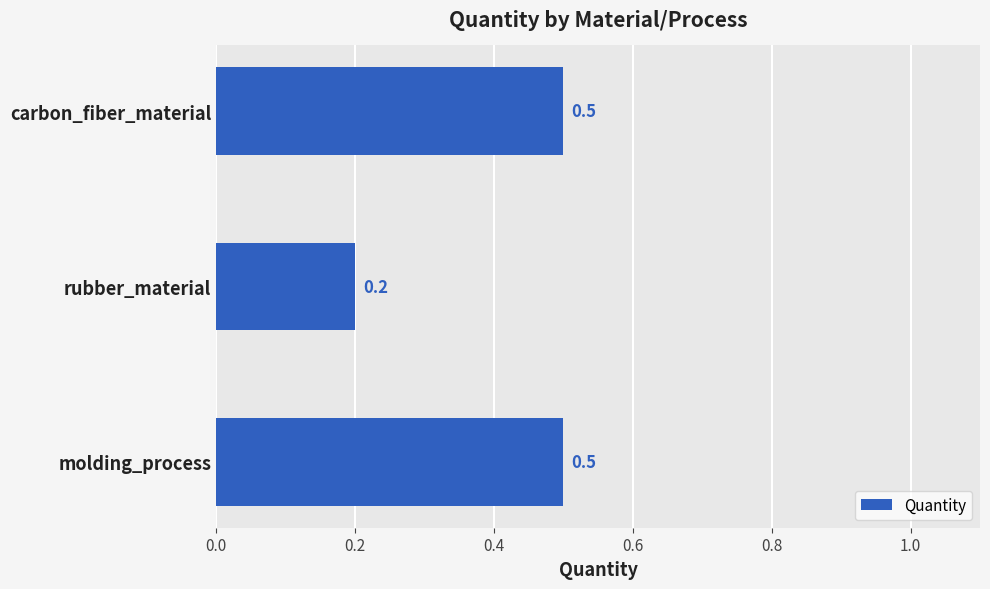

Which has a higher value, rubber_material or molding_process?

molding_process